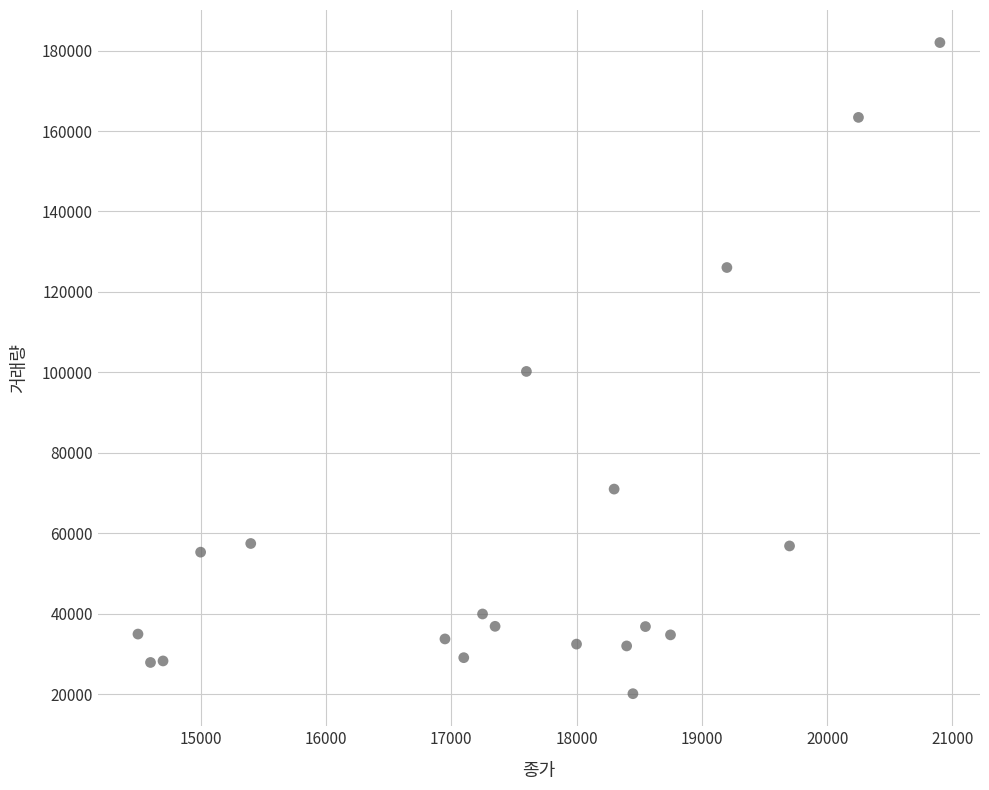

What is the range of Y values (max minus min)?

161892